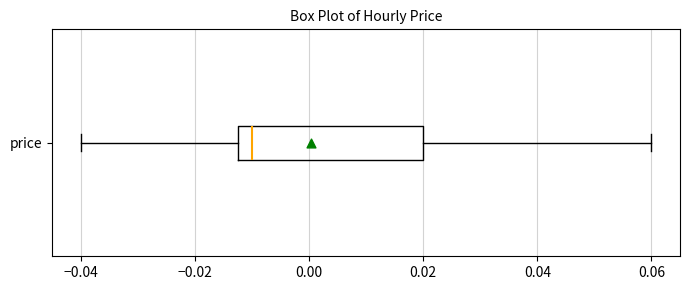

Transcribe this box plot: give where the median line is, the range the box spans, and where the two whiskers end, as read against the x-axis. The values are not printed on the chart, so give them approximately, as read against the axis.

median -0.010, box -0.012 to 0.020, whiskers -0.040 to 0.060